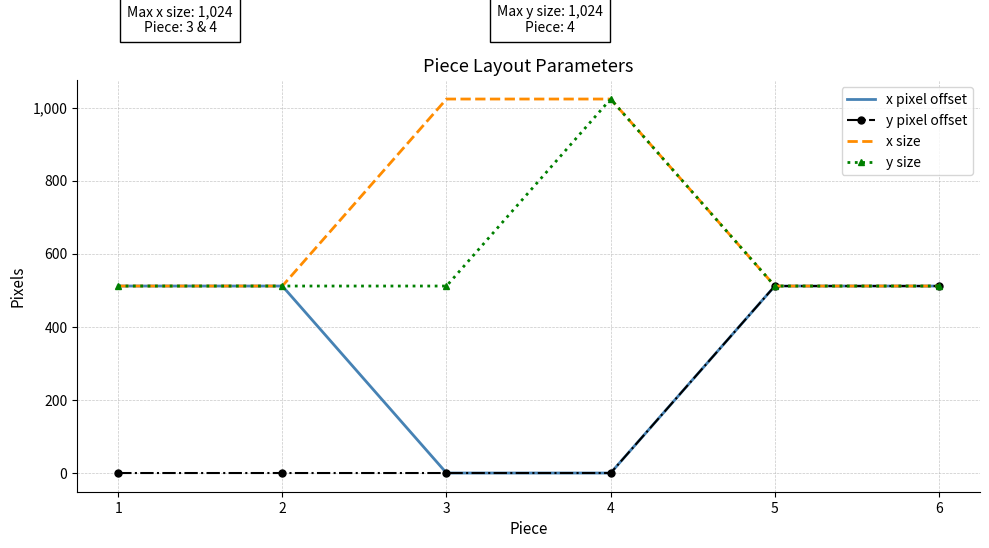

What is the maximum value shown in the chart?

1024